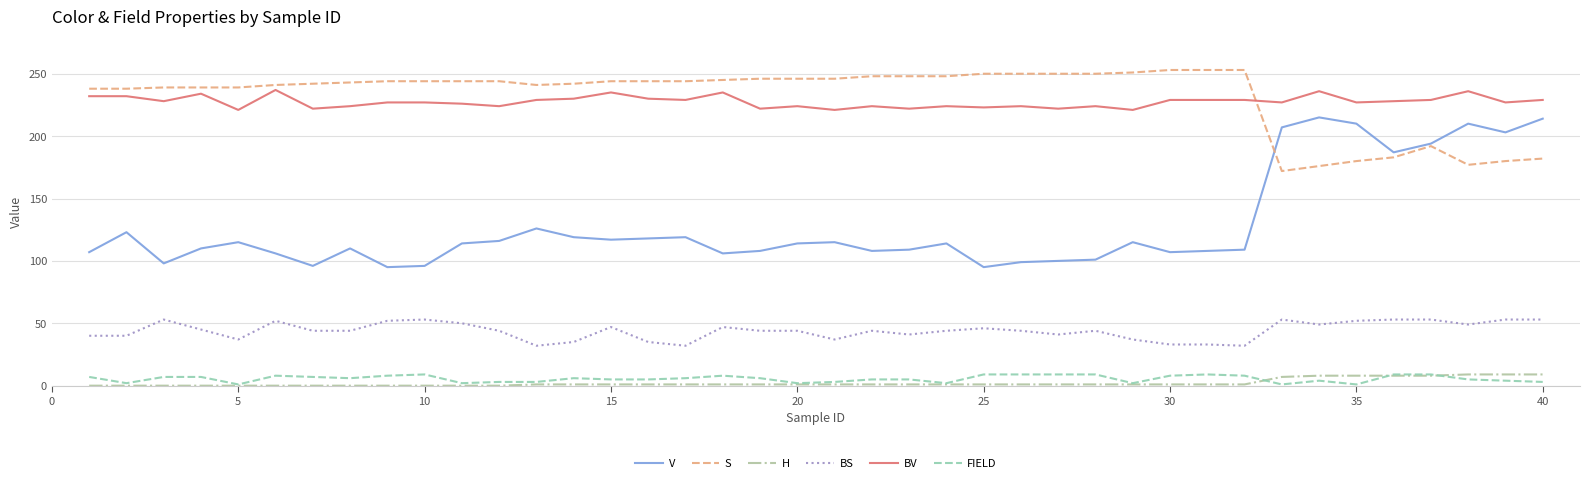

What is the maximum value for V?

215